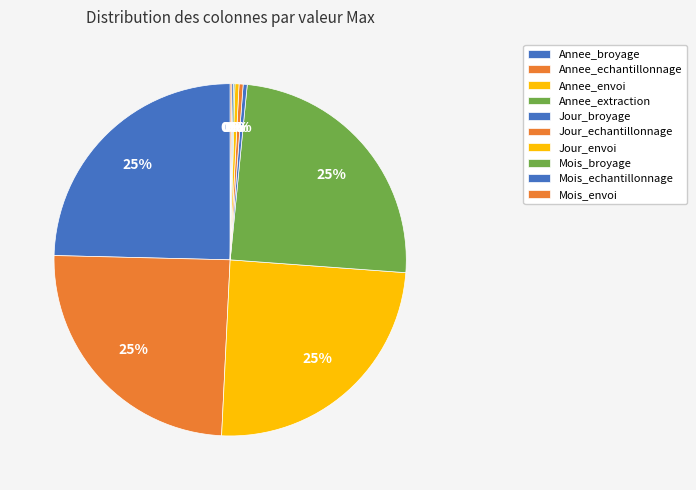

To the nearest percent, what is the average slice percentage?

10%